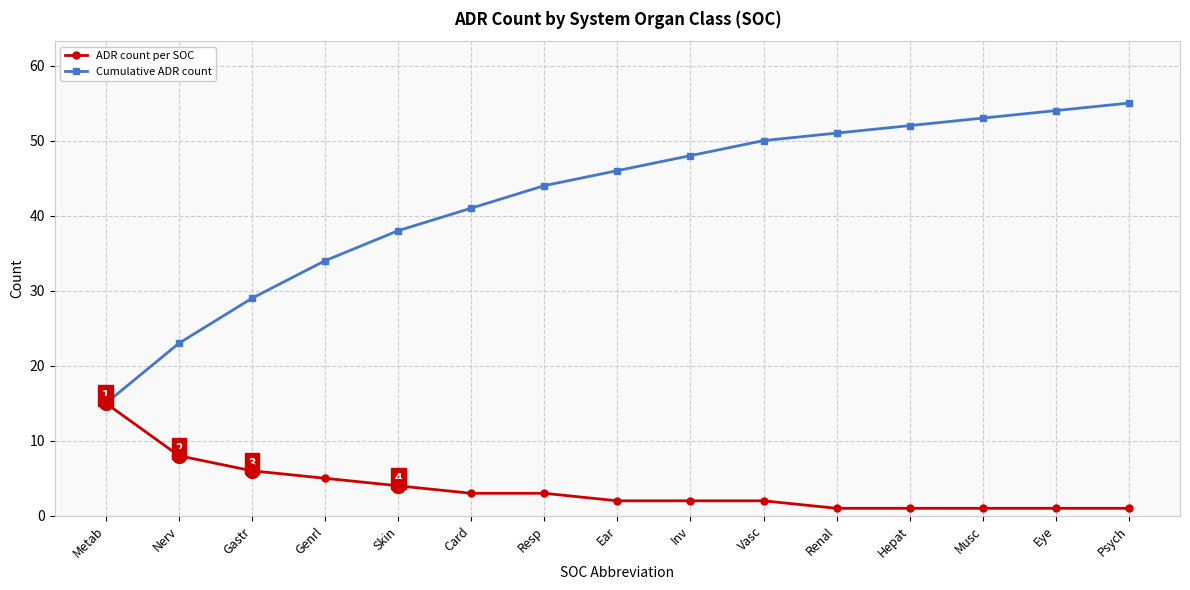

How many series are shown in this chart?

2